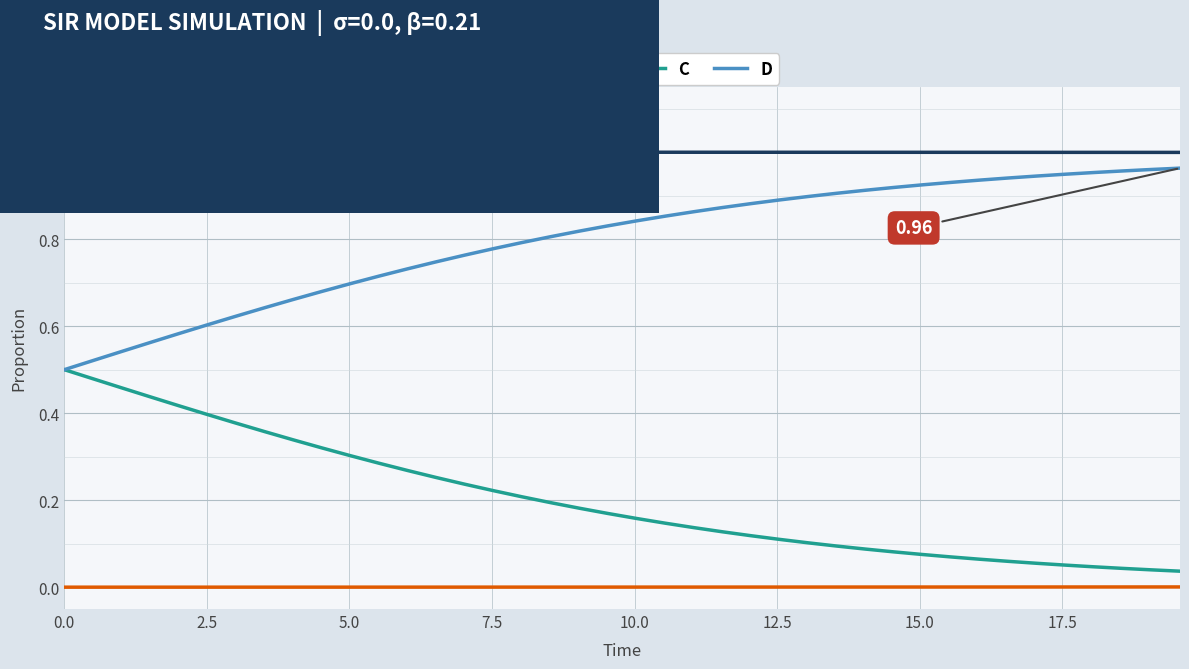

Rank the series by their average value, from lowest to highest.

I, C, D, S